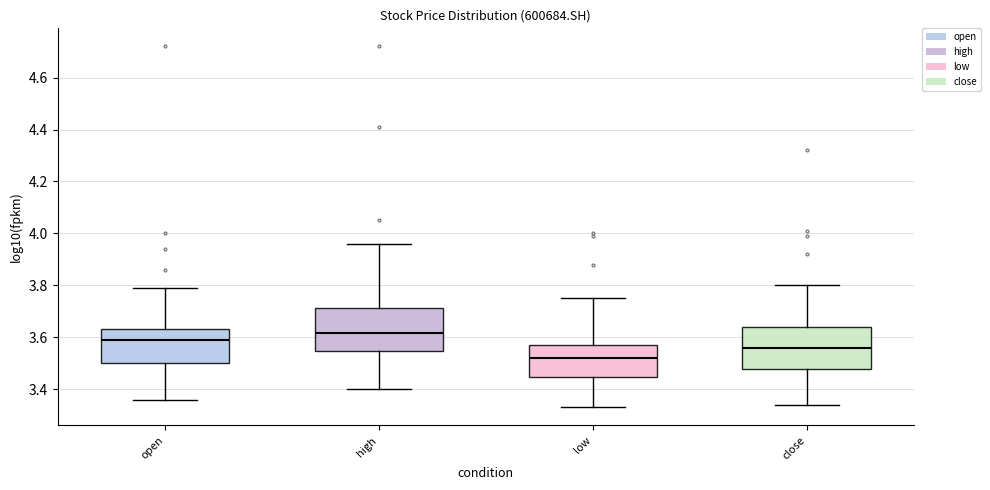

Reading left to right, read every box against the y-axis: the position of its median line, the range the box covers, and the ends of its whiskers. The values are not printed on the chart, so give them approximately, as read against the axis.

open: median 3.60, box 3.50 to 3.64, whiskers 3.36 to 3.80
high: median 3.62, box 3.54 to 3.72, whiskers 3.40 to 3.96
low: median 3.52, box 3.44 to 3.58, whiskers 3.34 to 3.76
close: median 3.56, box 3.48 to 3.64, whiskers 3.34 to 3.80